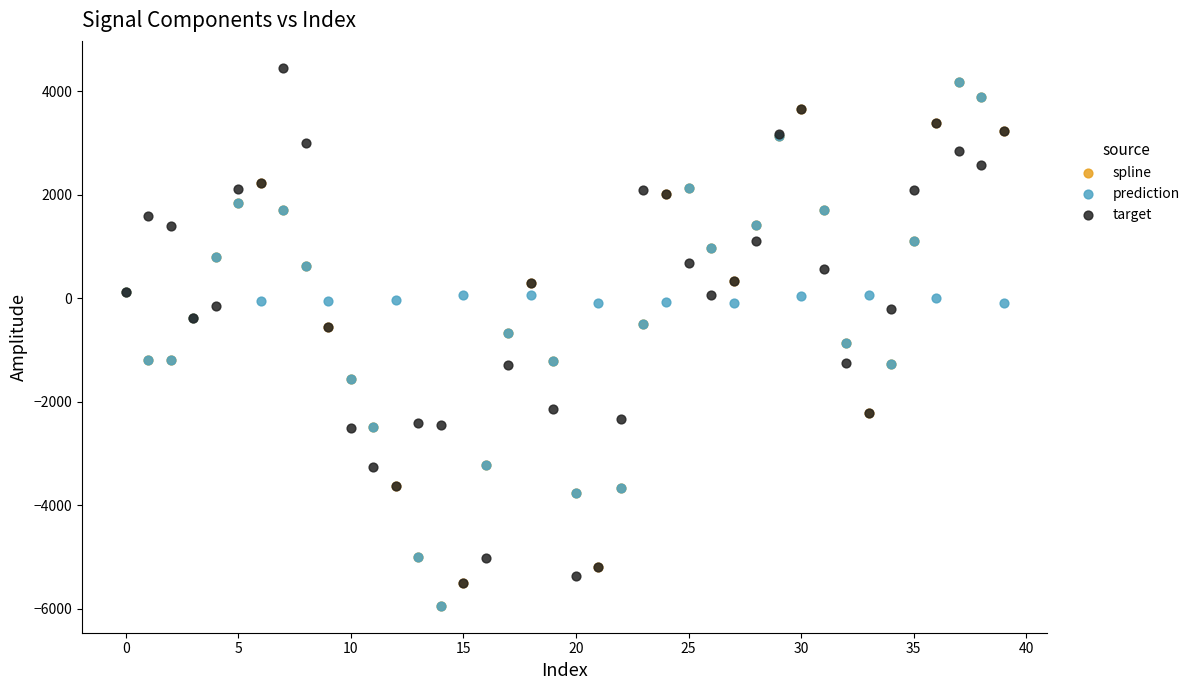

What are all the series names shown in the legend?

spline, prediction, target